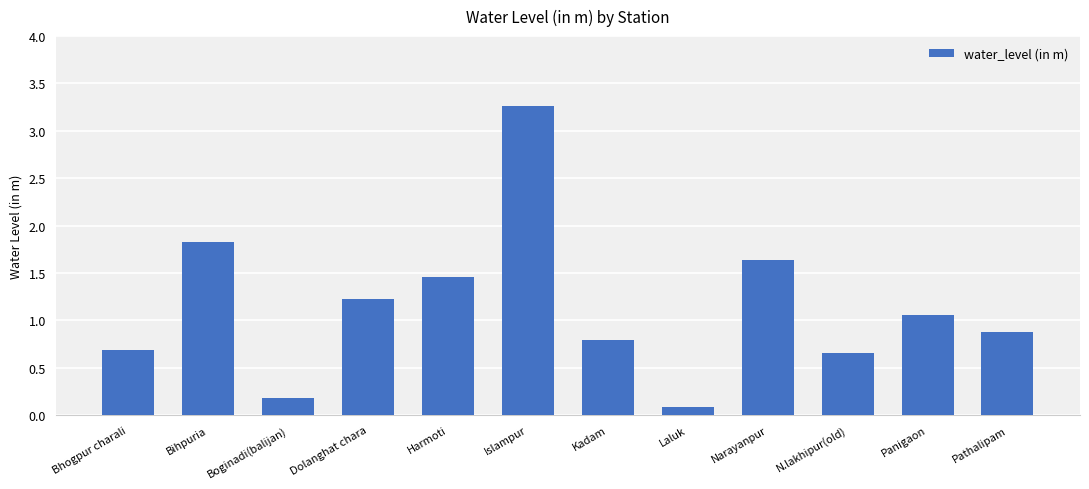

What is the sum of all values?

13.7